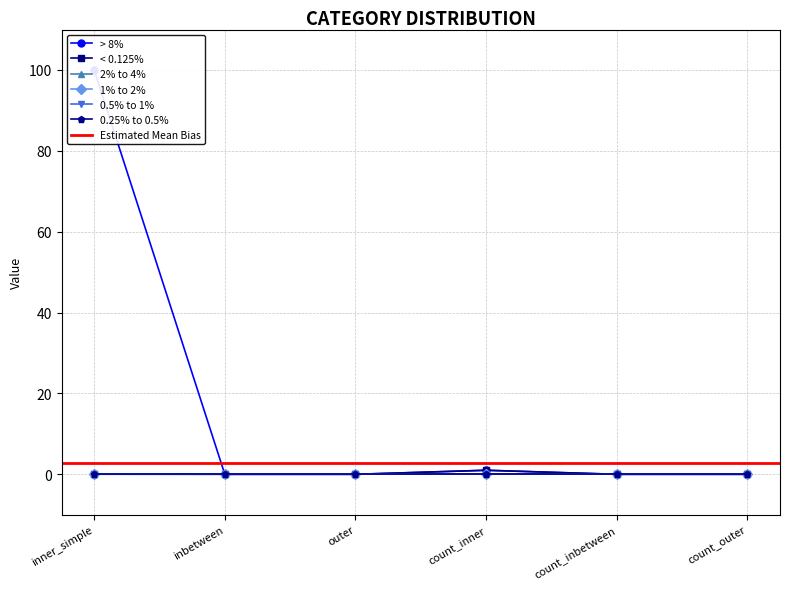

Is the value of < 0.125% at inbetween greater than the value of 1% to 2% at inbetween?

No